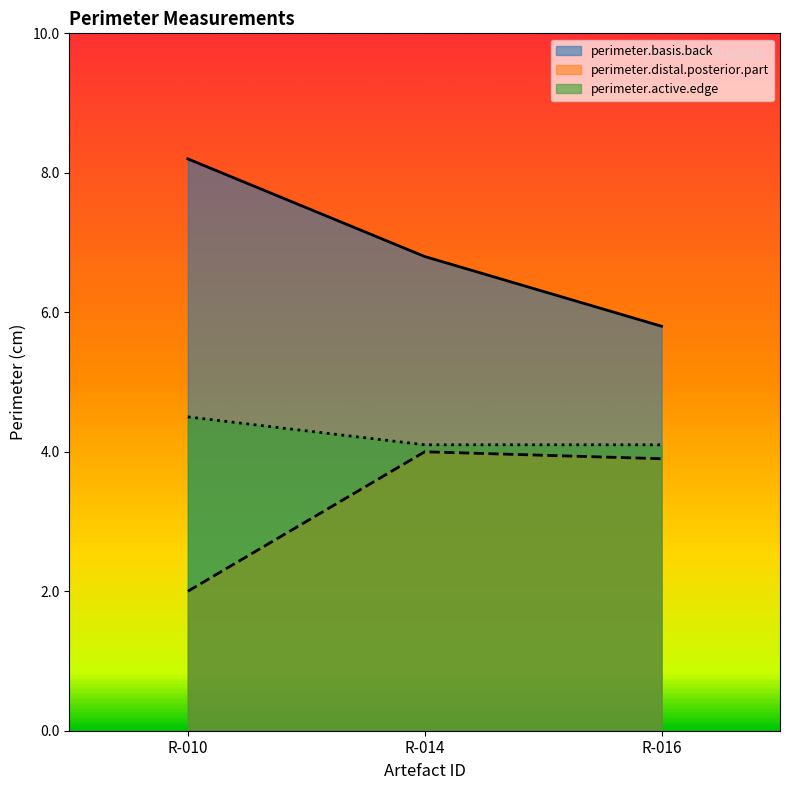

What is the difference between the maximum and second lowest values in the perimeter.active.edge series?

0.4